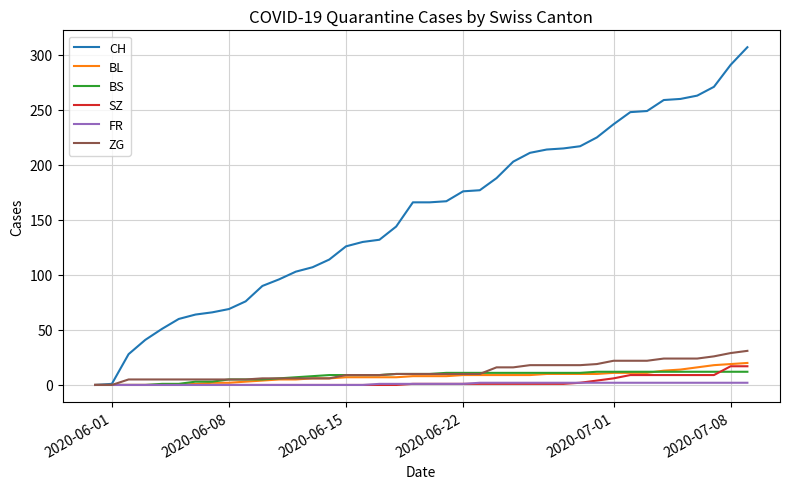

Which series has the largest range (max minus min)?

CH